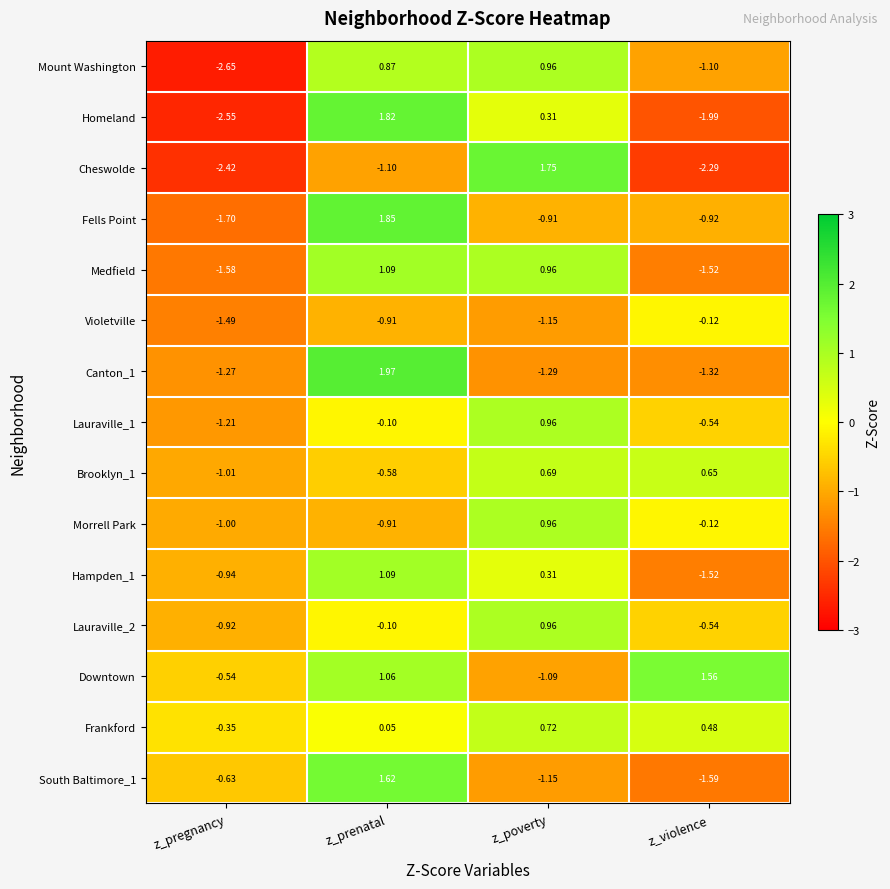

Where does the Brooklyn_1 series first go above 0?

z_poverty